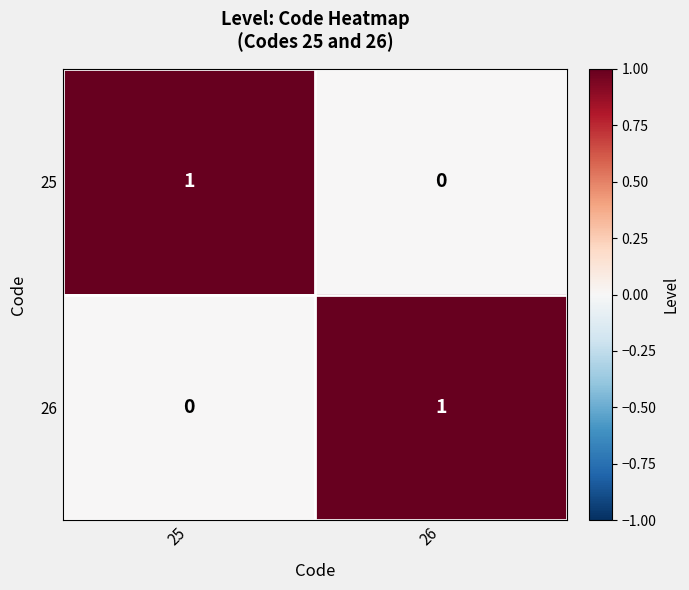

At which label does 26 reach its peak?

26